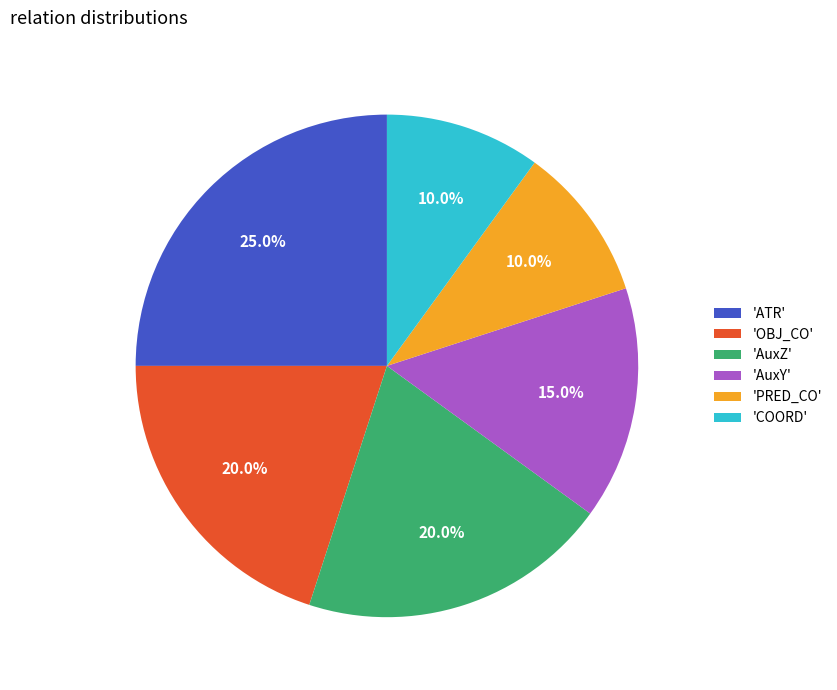

What is the total percentage of 'PRED_CO' and 'COORD'?

20.0%